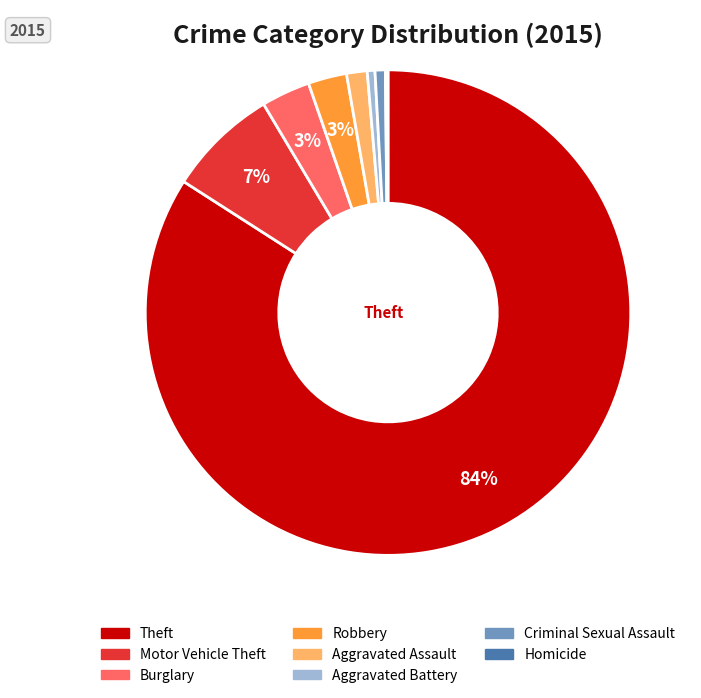

Which category accounts for the majority?

Theft